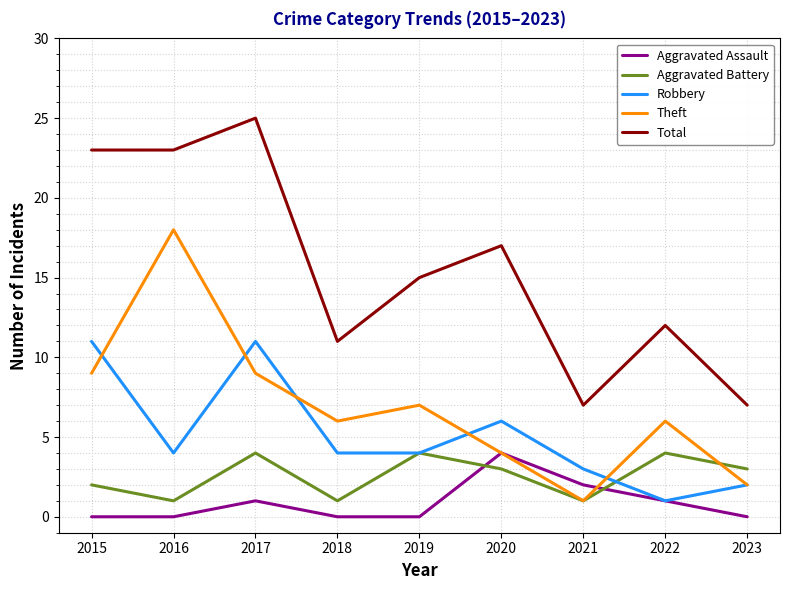

What is the sum of the Aggravated Battery values at 2019 and 2016?

5